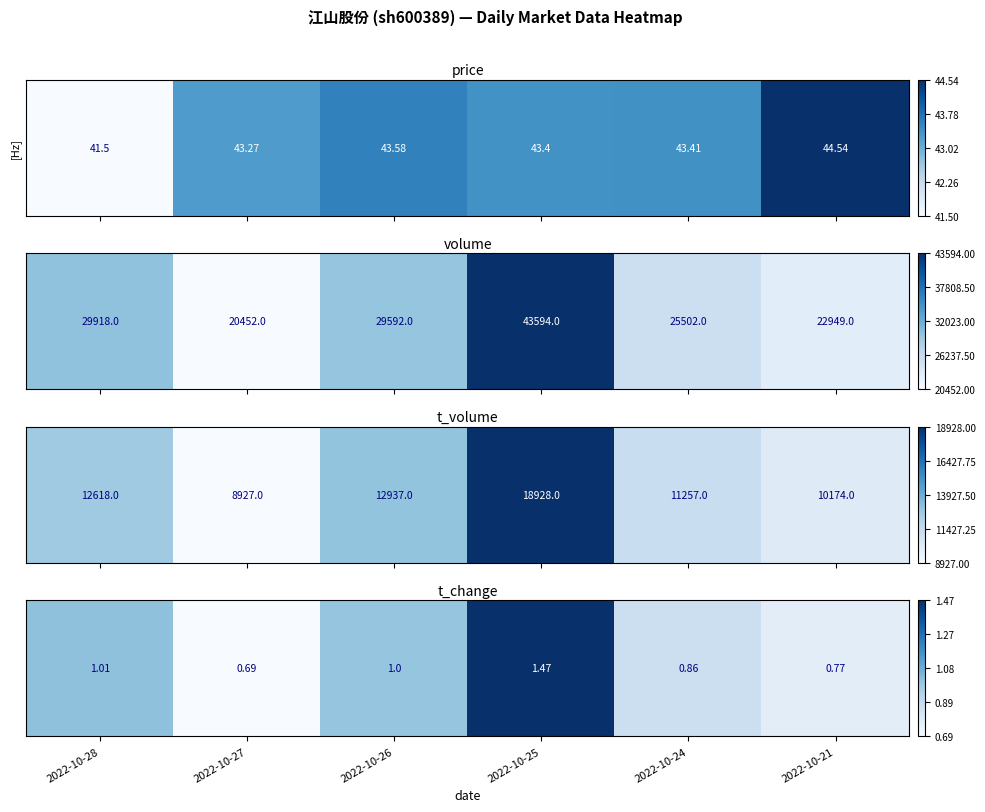

What is the change in value from 2022-10-28 to 2022-10-25?

+0.6